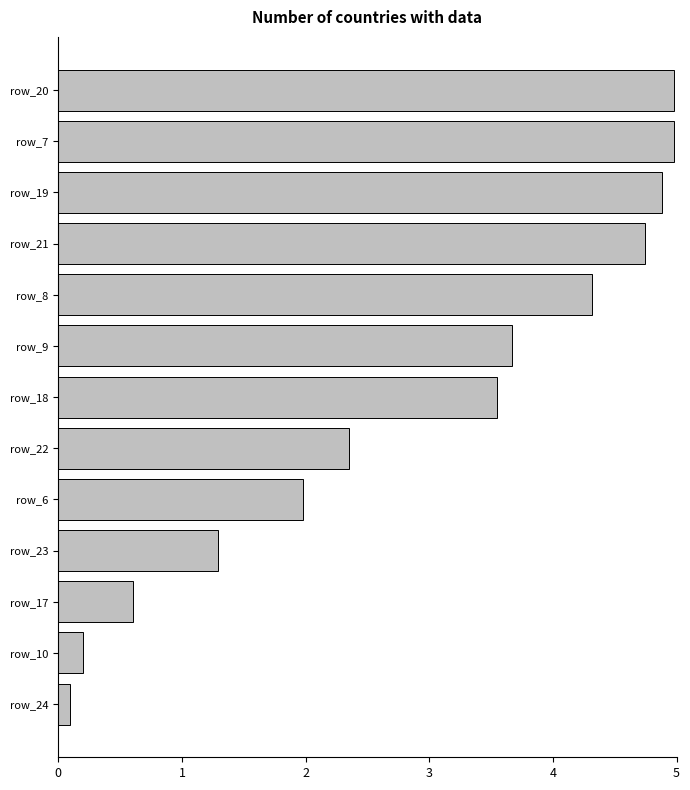

What is the change in value from row_6 to row_7?

+3.0